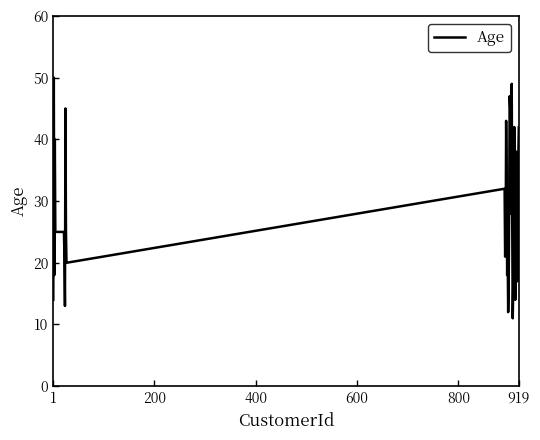

What is the greatest value displayed?

50